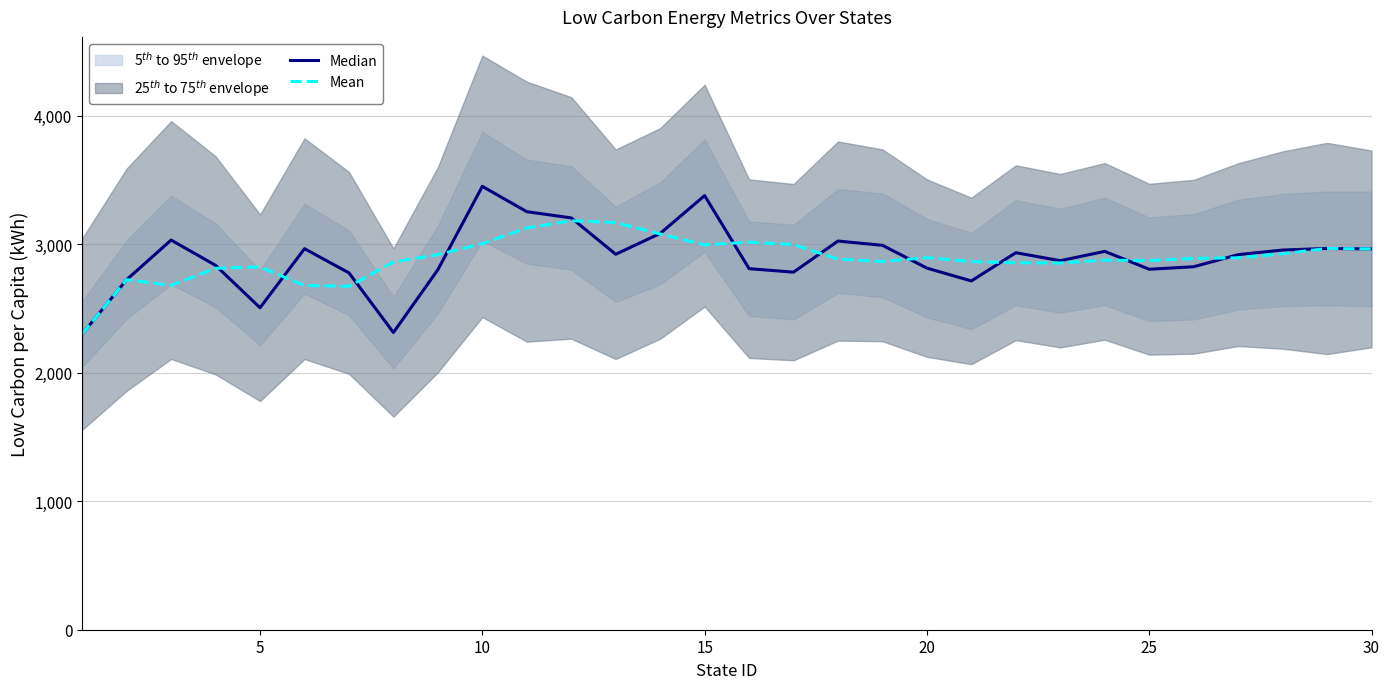

What is the maximum value shown in the chart?

3451.8